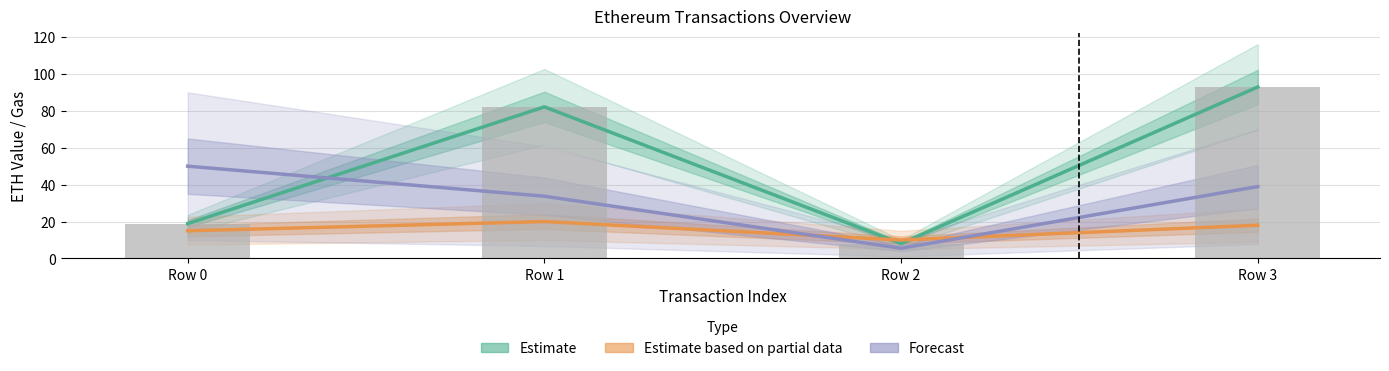

How many data points in eth value (bars) are above 82?

2